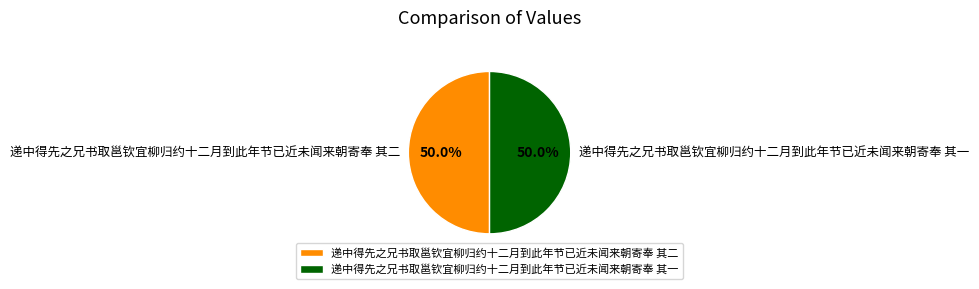

To the nearest percent, what portion does 递中得先之兄书取邕钦宜柳归约十二月到此年节已近未闻来朝寄奉 其一 represent?

50%